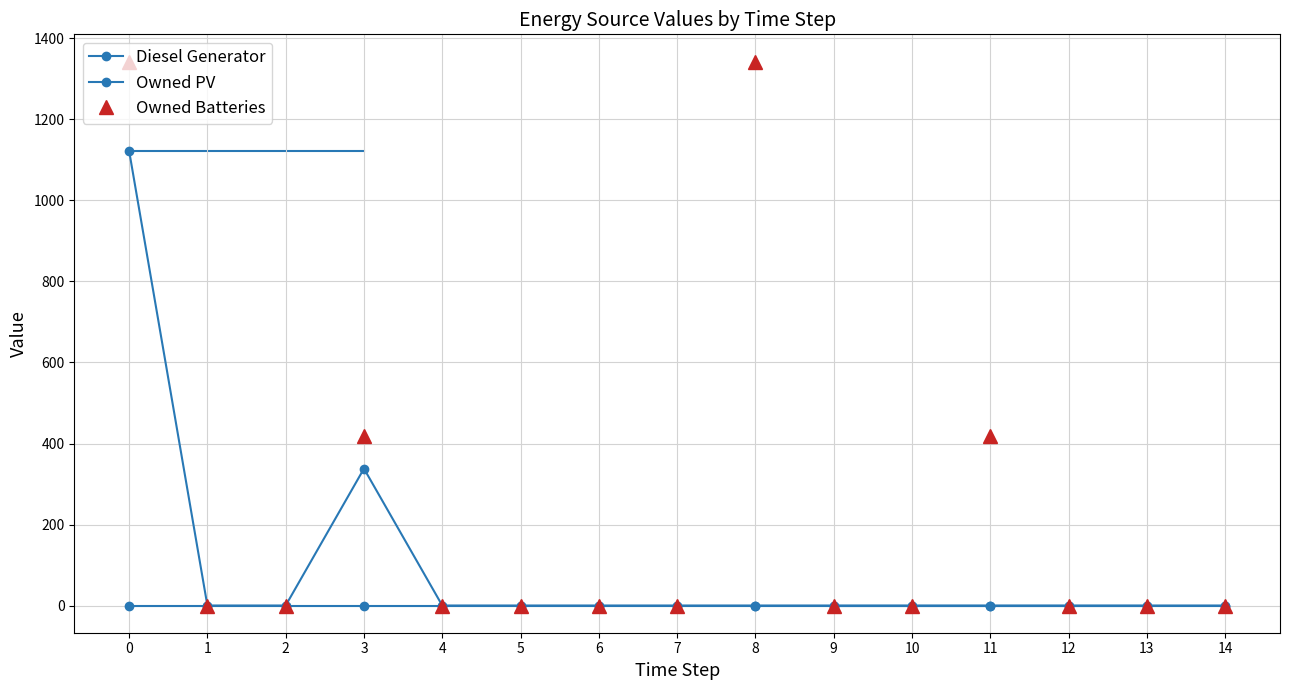

At 2, list the series in order from smallest to largest.

Diesel Generator, Owned PV, Owned Batteries